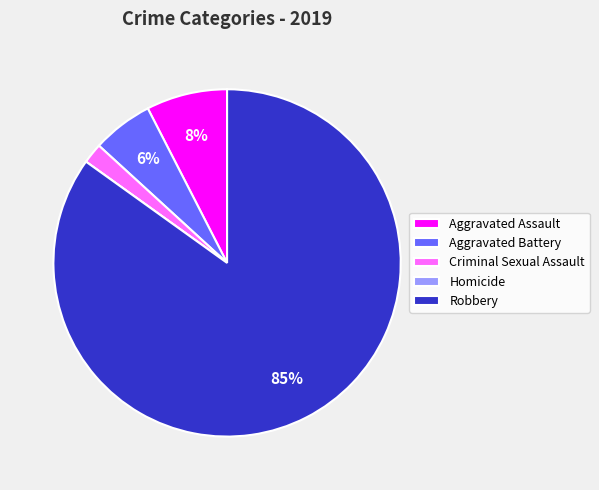

To the nearest percent, what is the average slice percentage?

20%